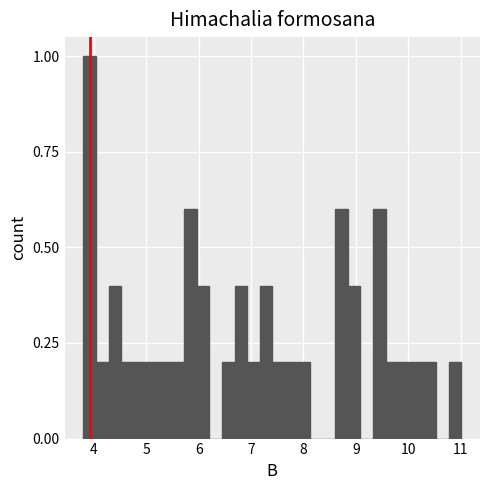

Around what value on the x-axis is the tallest bar? Give the approximate position of its centre, as read against the axis.

3.9